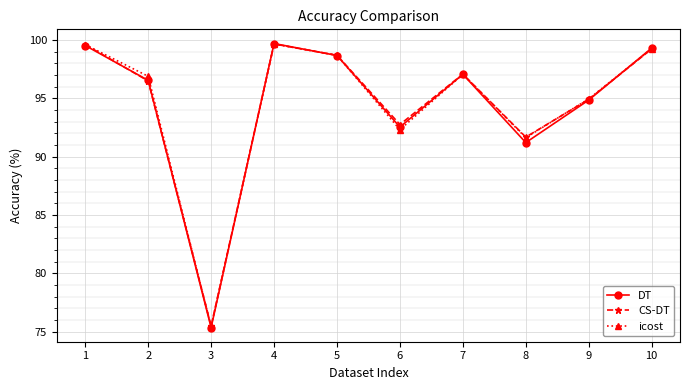

Which series has the largest range (max minus min)?

DT